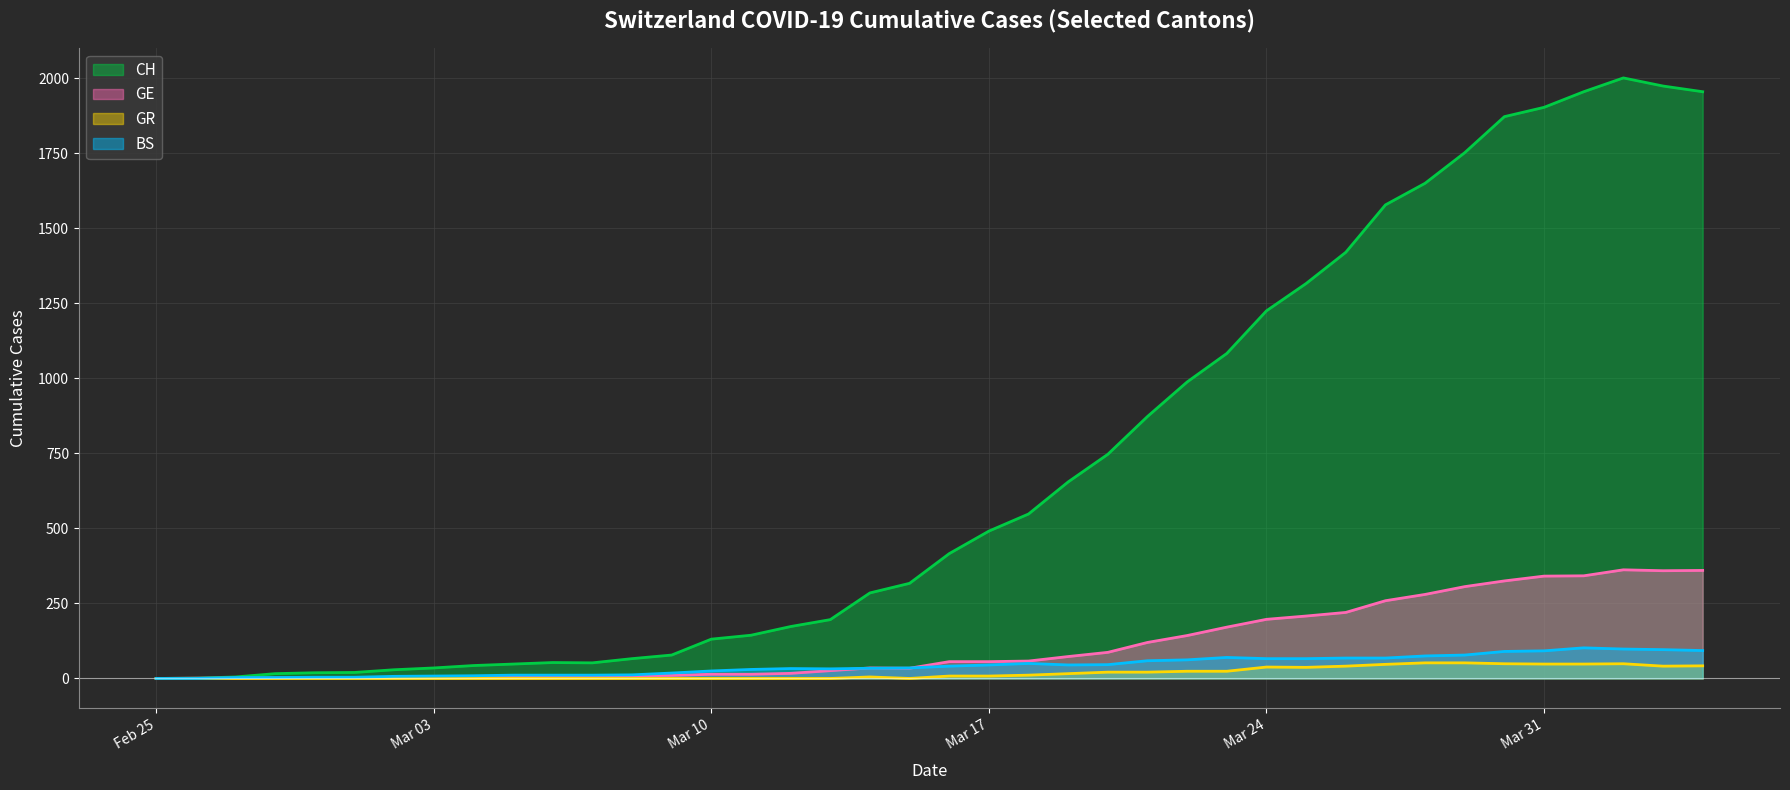

What are all the series names shown in the legend?

CH (line), GE (line), GR (line), BS (line)